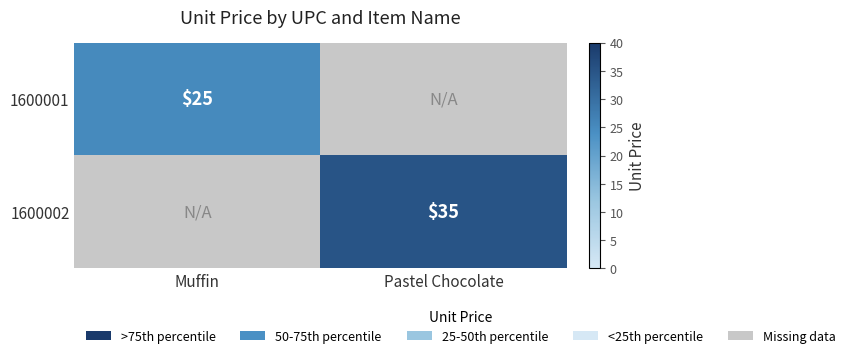

List the series in order of their overall mean, highest first.

1600002, 1600001